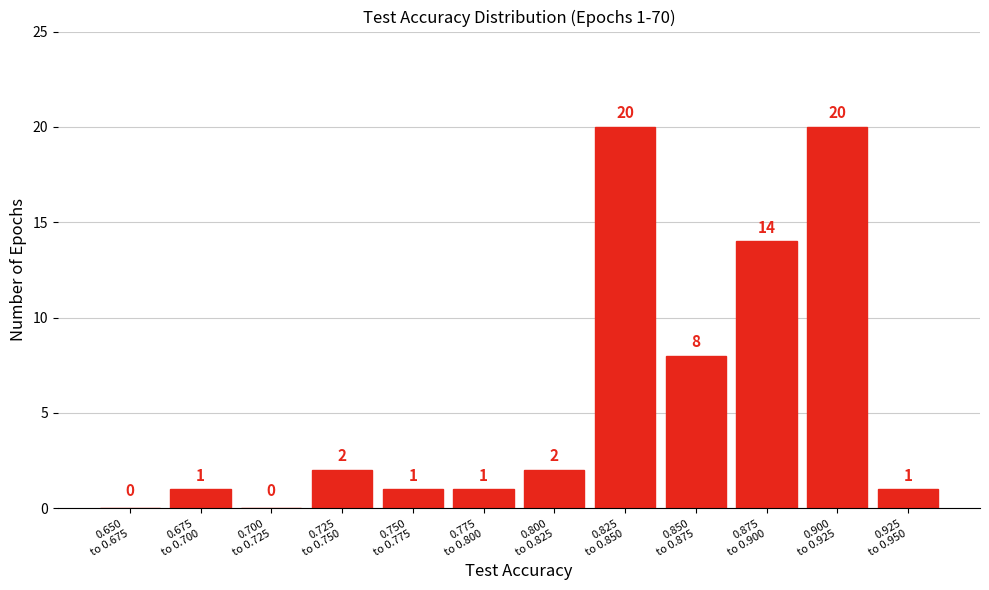

What is the maximum value shown in the chart?

20